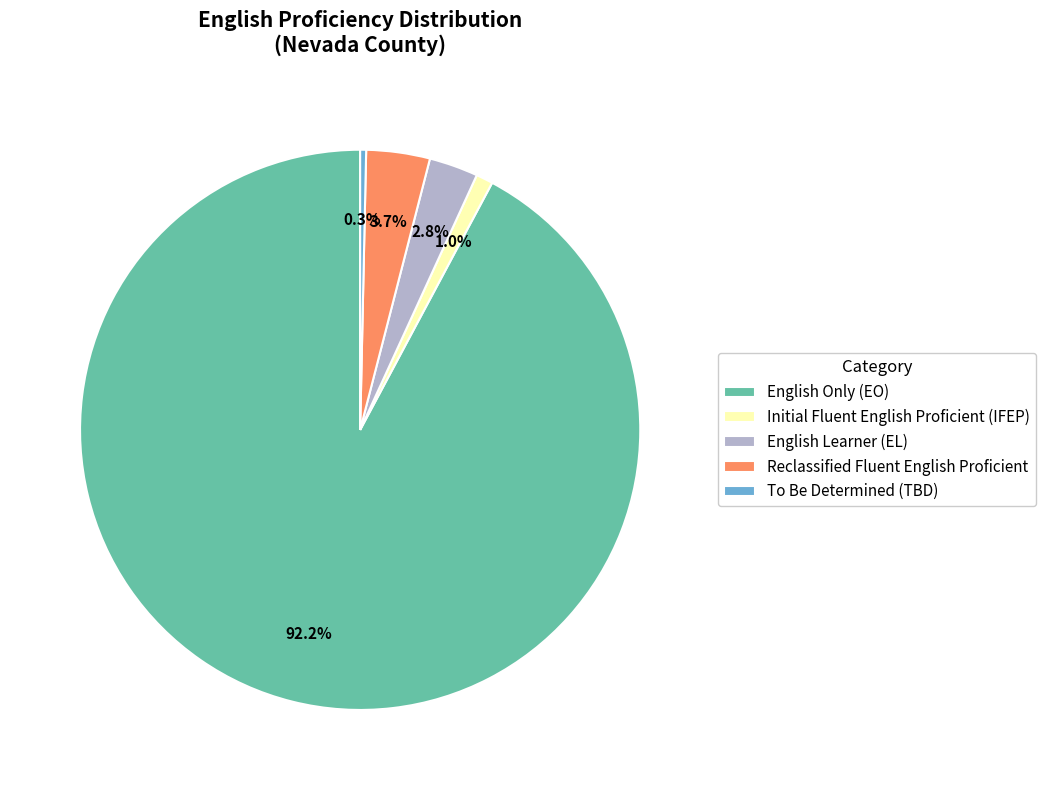

Rank the categories by value from lowest to highest.

To Be Determined (TBD), Initial Fluent English Proficient (IFEP), English Learner (EL), Reclassified Fluent English Proficient, English Only (EO)